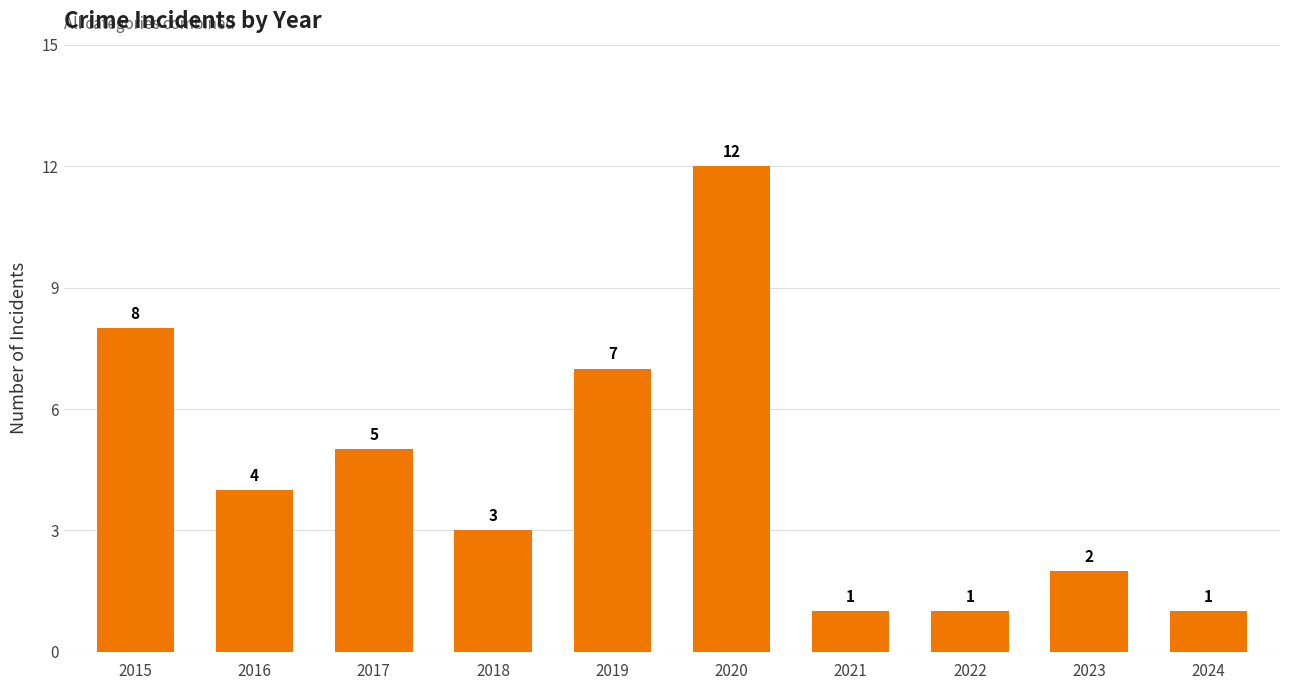

What is the change in value from 2018 to 2024?

-2